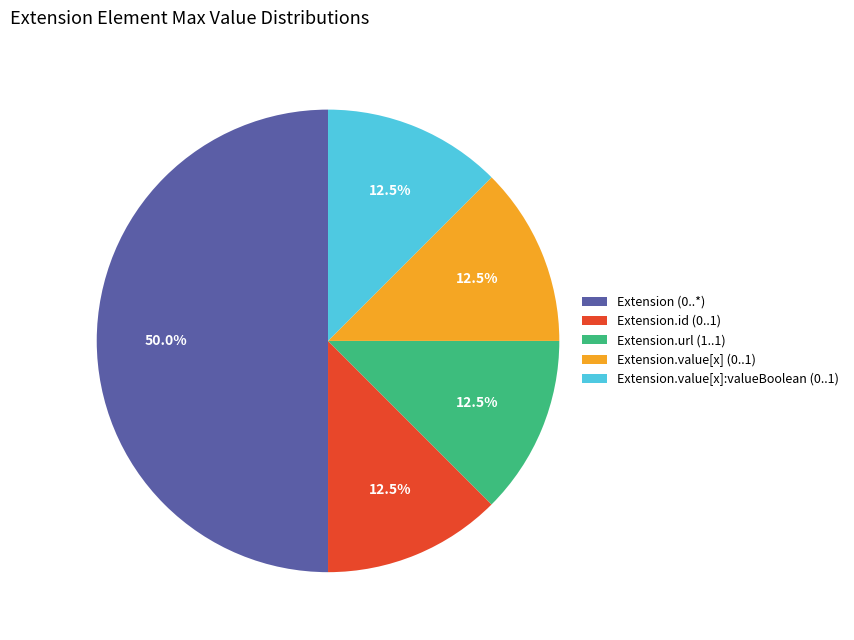

Which slice is the largest?

Extension (0..*)